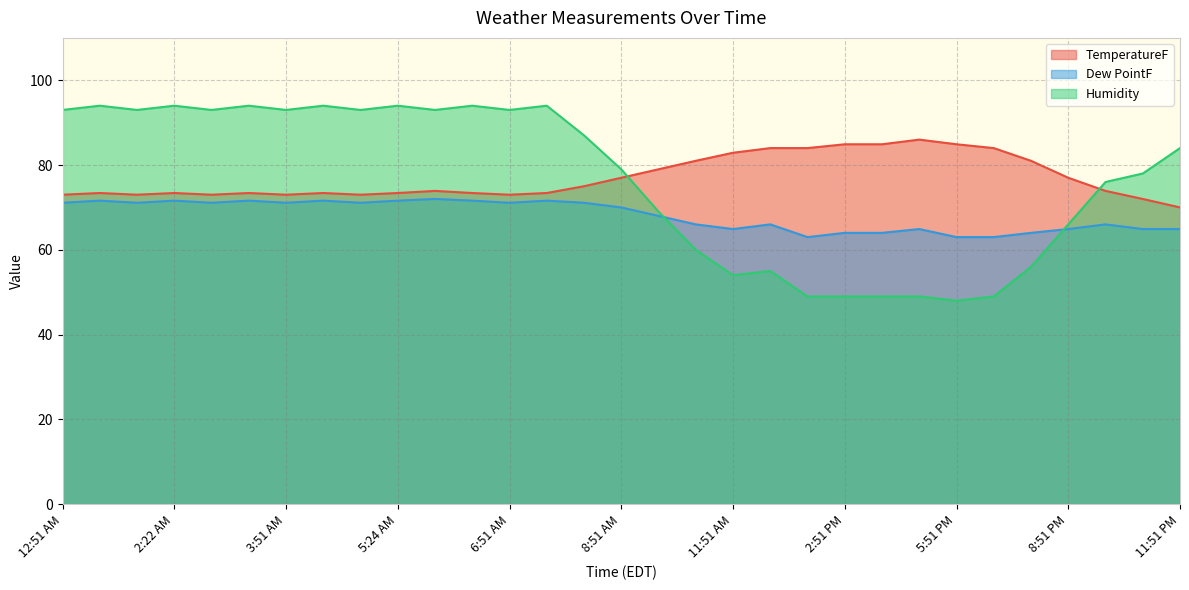

True or false: TemperatureF and Humidity cross at least once.

True